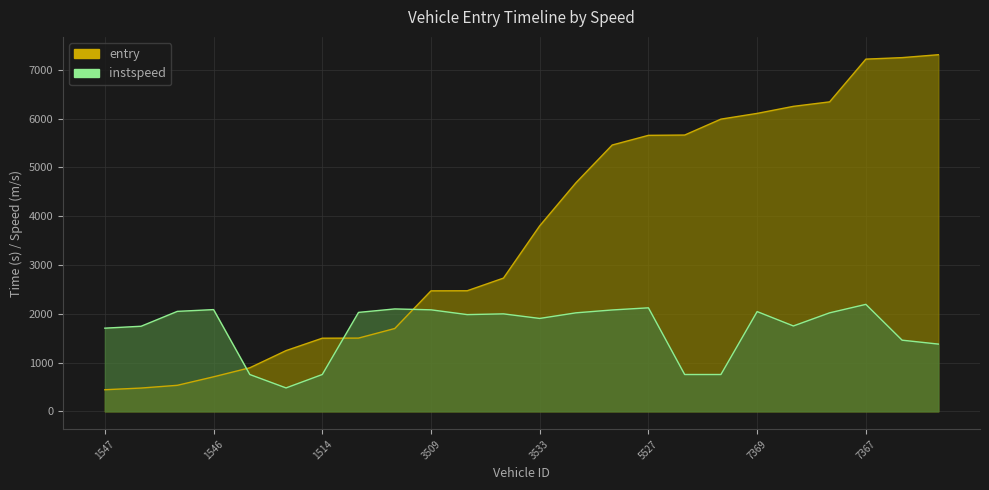

How many intersections are there between instspeed and entry?

3